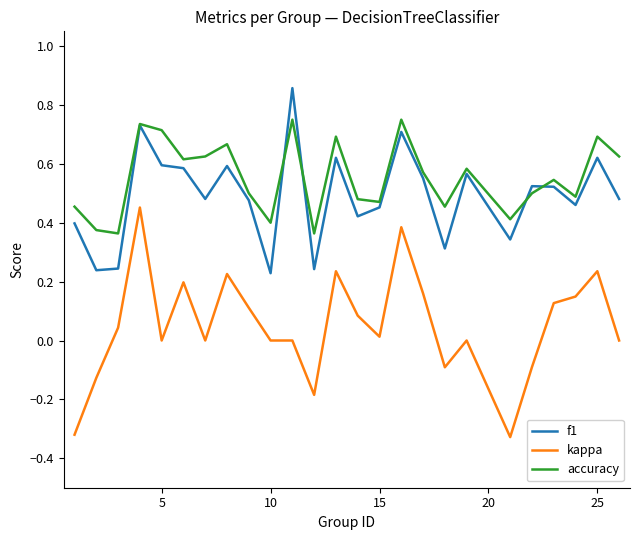

True or false: kappa and f1 intersect in this chart.

False